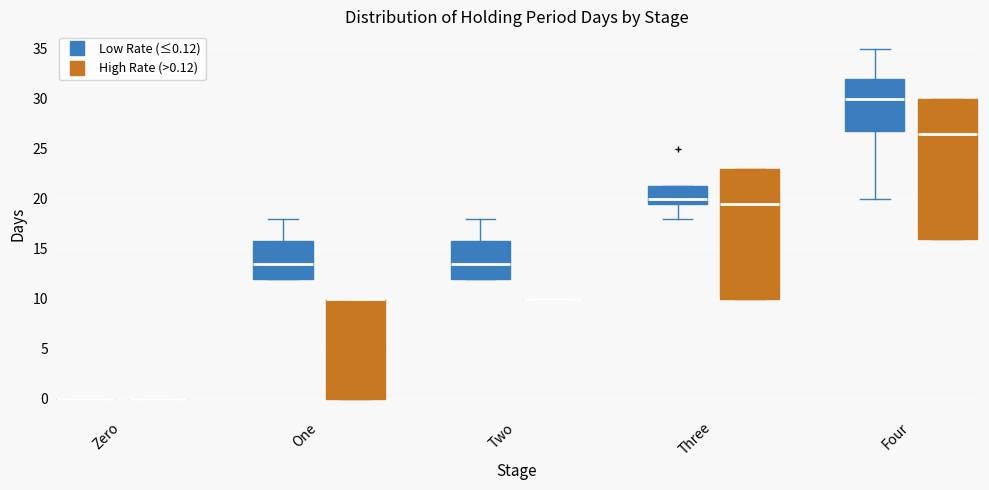

Reading left to right, transcribe this box plot: for each box, give where its median line is, the range the box spans, and where its two whiskers end, as read against the y-axis. The values are not printed on the chart, so give them approximately, as read against the axis.

Zero (Low Rate (≤0.12)): box collapsed to a line at 0.0, whiskers 0.0 to 0.0
Zero (High Rate (>0.12)): box collapsed to a line at 0.0, whiskers 0.0 to 0.0
One (Low Rate (≤0.12)): median 13.5, box 12.0 to 16.0, whiskers 12.0 to 18.0
One (High Rate (>0.12)): median 10.0 (drawn on the box's upper edge), box 0.0 to 10.0, whiskers 0.0 to 10.0
Two (Low Rate (≤0.12)): median 13.5, box 12.0 to 16.0, whiskers 12.0 to 18.0
Two (High Rate (>0.12)): box collapsed to a line at 10.0, whiskers 10.0 to 10.0
Three (Low Rate (≤0.12)): median 20.0, box 19.5 to 21.5, whiskers 18.0 to 21.5
Three (High Rate (>0.12)): median 19.5, box 10.0 to 23.0, whiskers 10.0 to 23.0
Four (Low Rate (≤0.12)): median 30.0, box 27.0 to 32.0, whiskers 20.0 to 35.0
Four (High Rate (>0.12)): median 26.5, box 16.0 to 30.0, whiskers 16.0 to 30.0